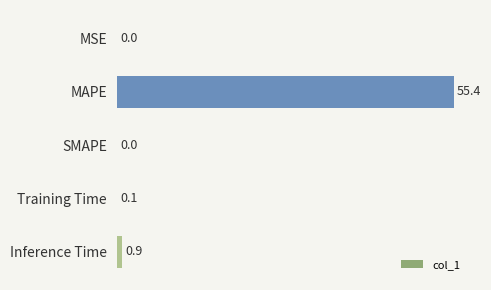

Are the bars horizontal?

Yes